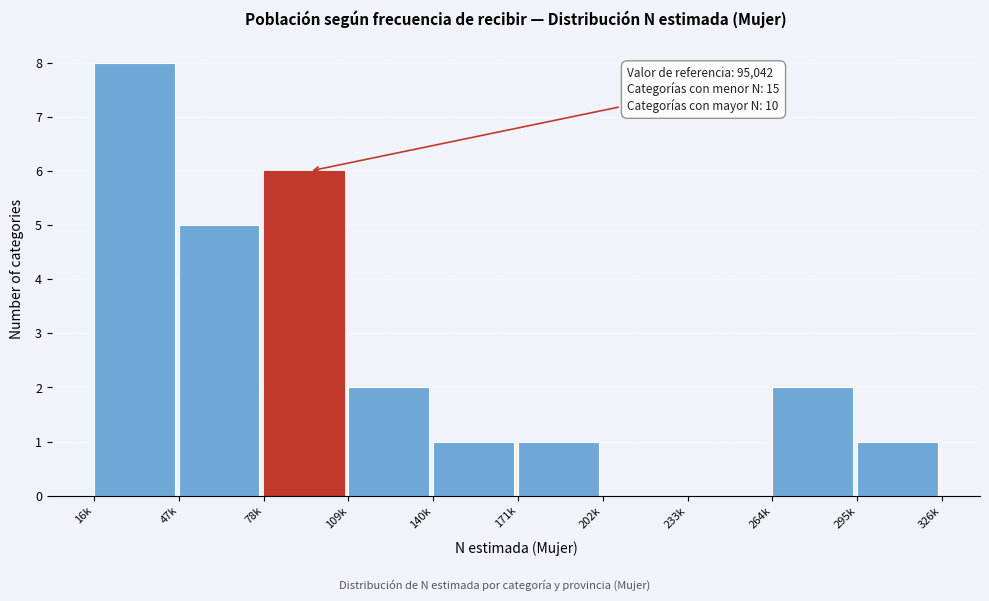

Reading left to right, transcribe all the data shown in this chart.

16k=8	47k=5	78k=6	109k=2	140k=1	171k=1	202k=0	233k=0	264k=2	295k=1